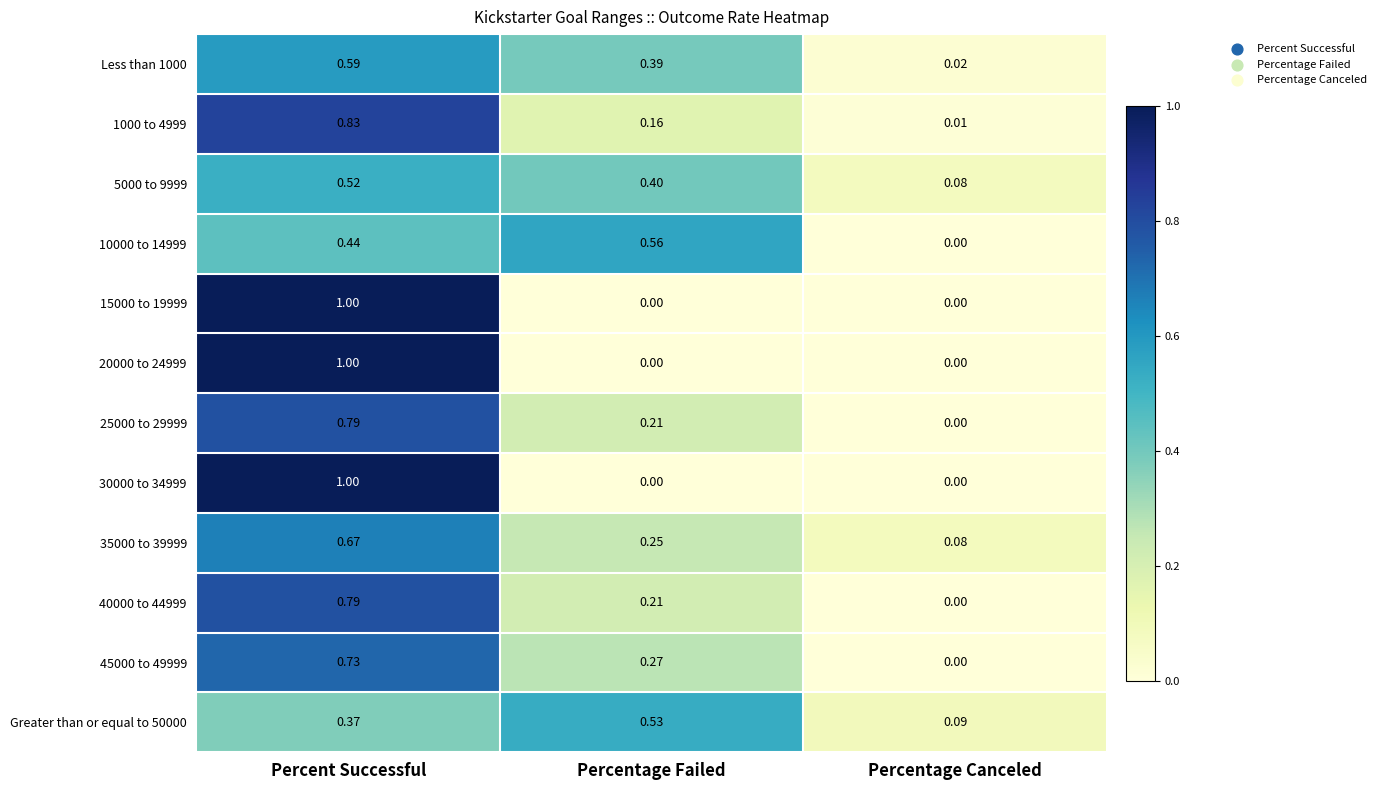

How many distinct data groups are displayed?

12